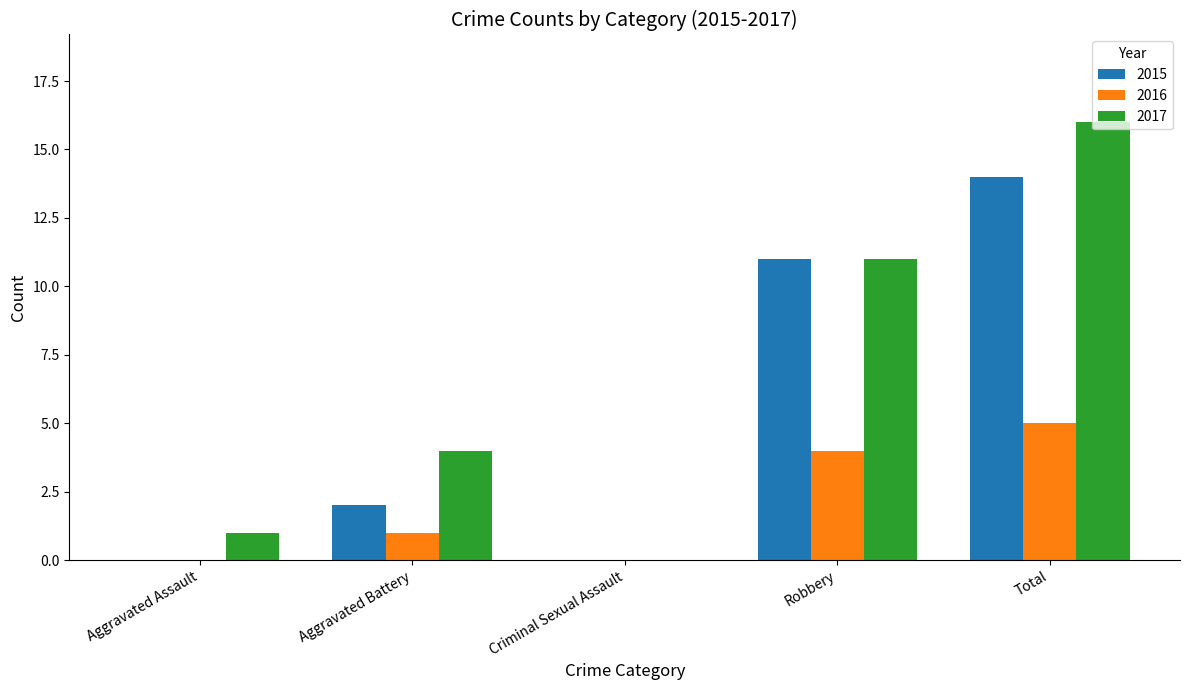

Which series has the largest total across all categories?

2017